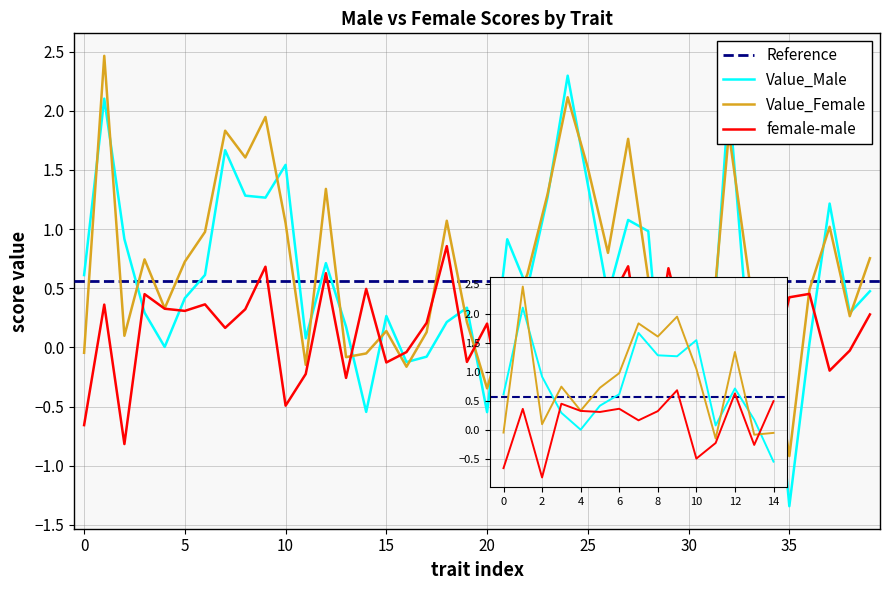

What is the label of the 12th point from the left?

11